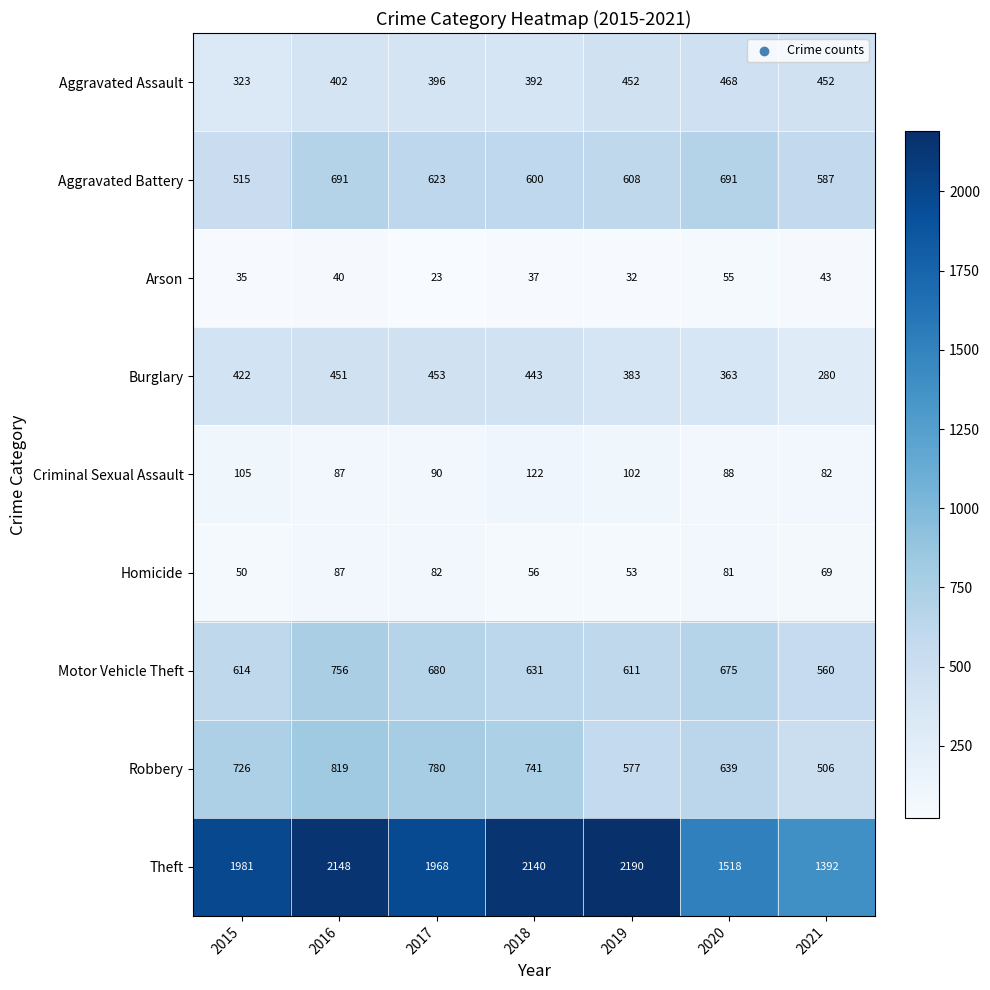

Which category has the highest value in the Arson series?

2020